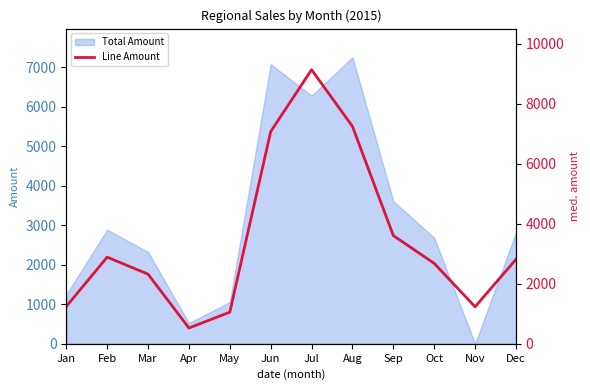

The value at Nov is 430. True or false?

False